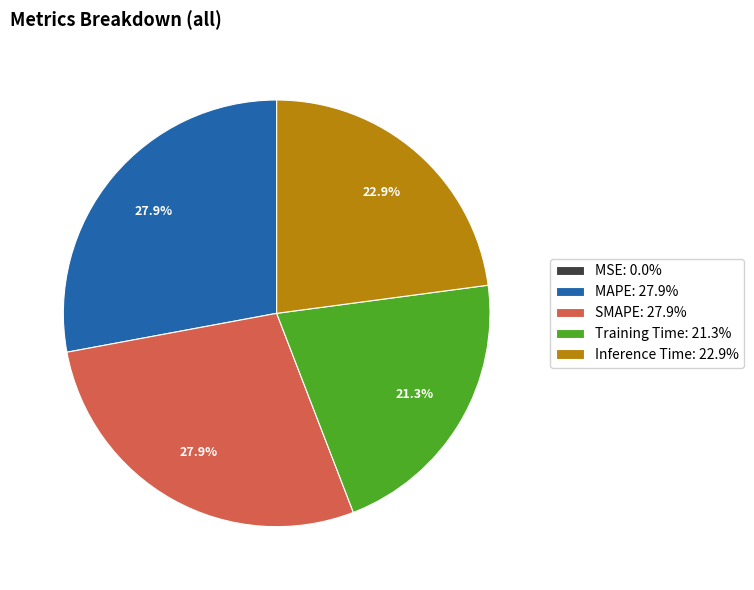

Combined, what portion of the pie is SMAPE: 27.9% and Training Time: 21.3%?

49.2%